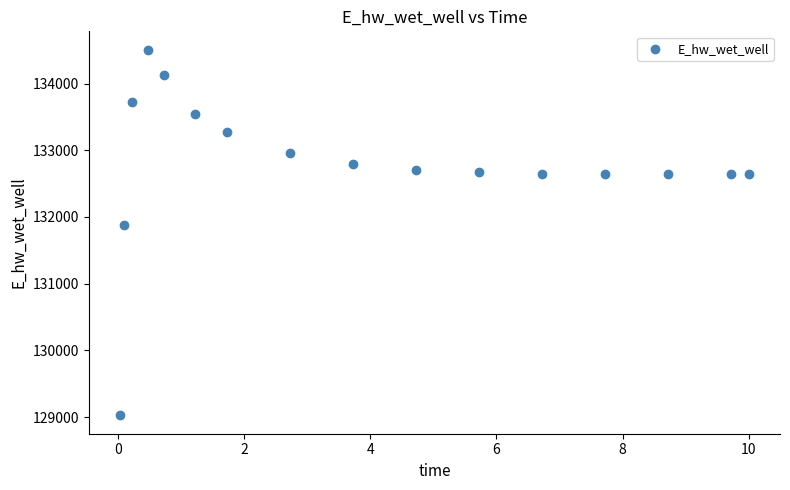

What Y value in the scatter plot is closest to 131766?

131885.5